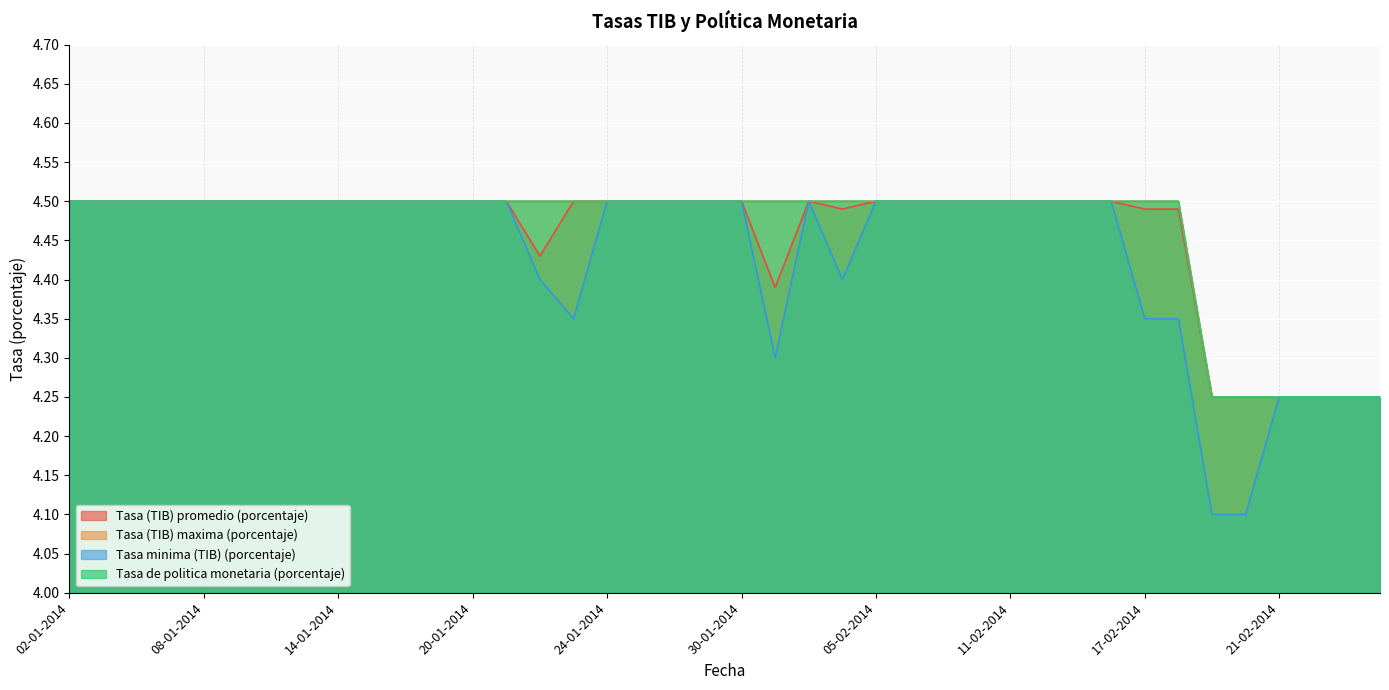

Which category has the highest value in the Tasa (TIB) promedio (porcentaje) series?

02-01-2014